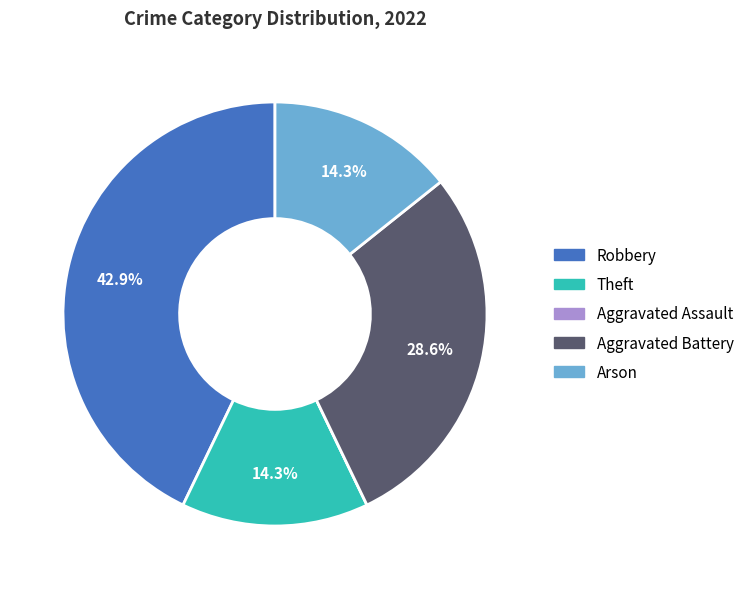

Is there a majority slice in this chart?

No